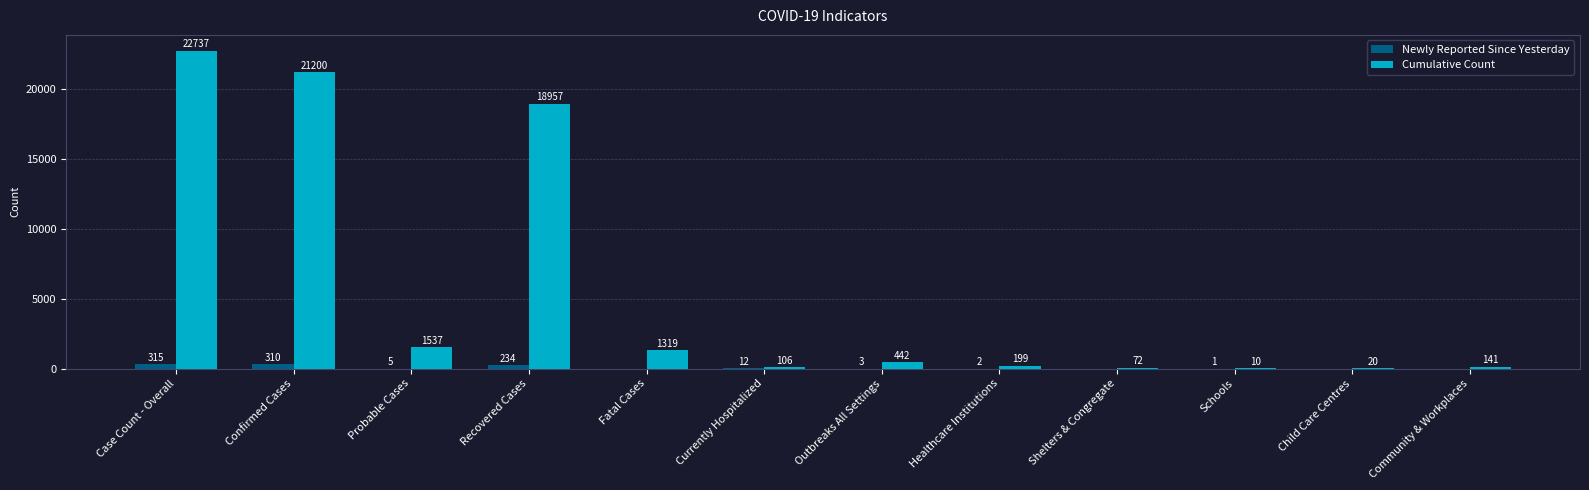

Is the value of Newly Reported Since Yesterday at Probable Cases greater than the value of Cumulative Count at Probable Cases?

No